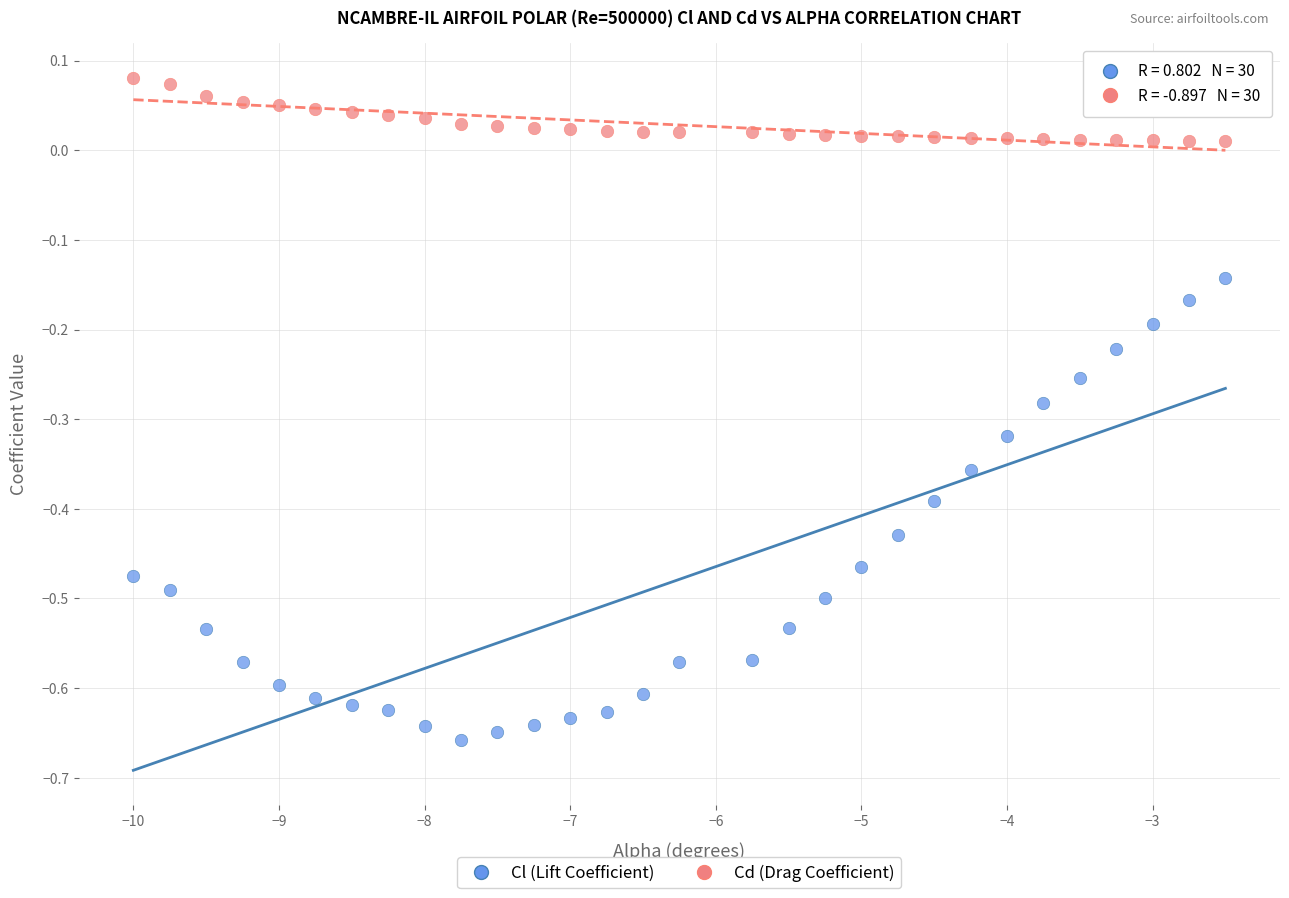

Across all data points, what is the range of Y values (max minus min)?

0.7